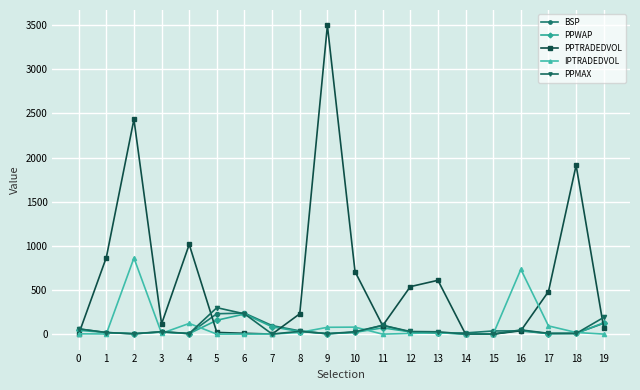

What is the difference between the PPWAP values at 16 and 19?

85.5